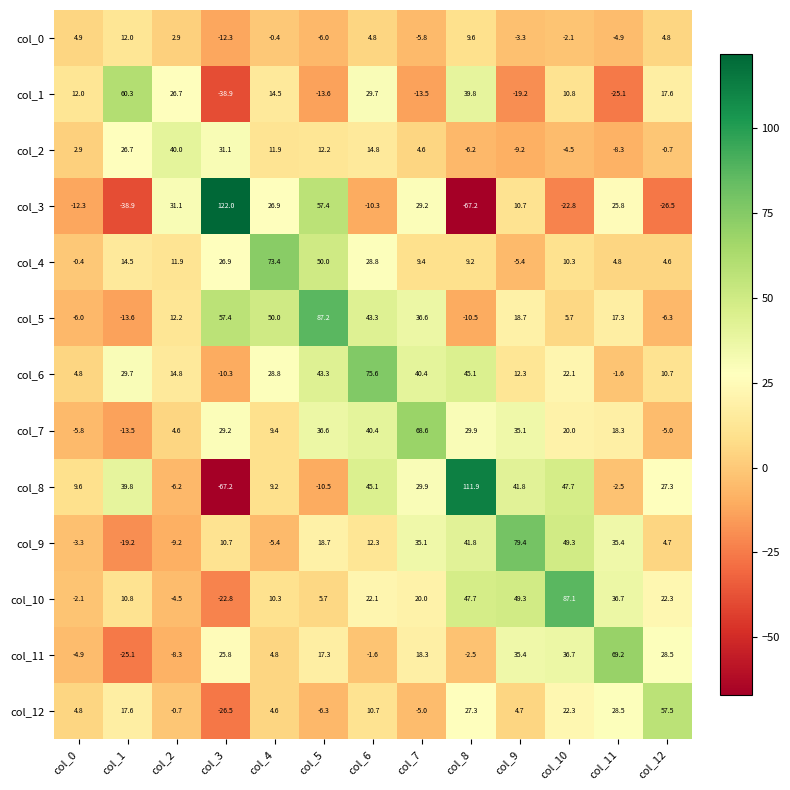

The col_12 series shows 37.0 at col_10. True or false?

False